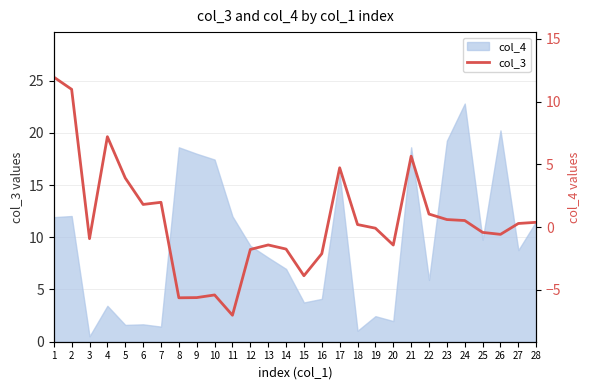

Rank the categories by value from lowest to highest.

11, 8, 9, 10, 15, 16, 12, 14, 20, 13, 3, 26, 25, 19, 18, 27, 28, 24, 23, 22, 6, 7, 5, 17, 21, 4, 2, 1